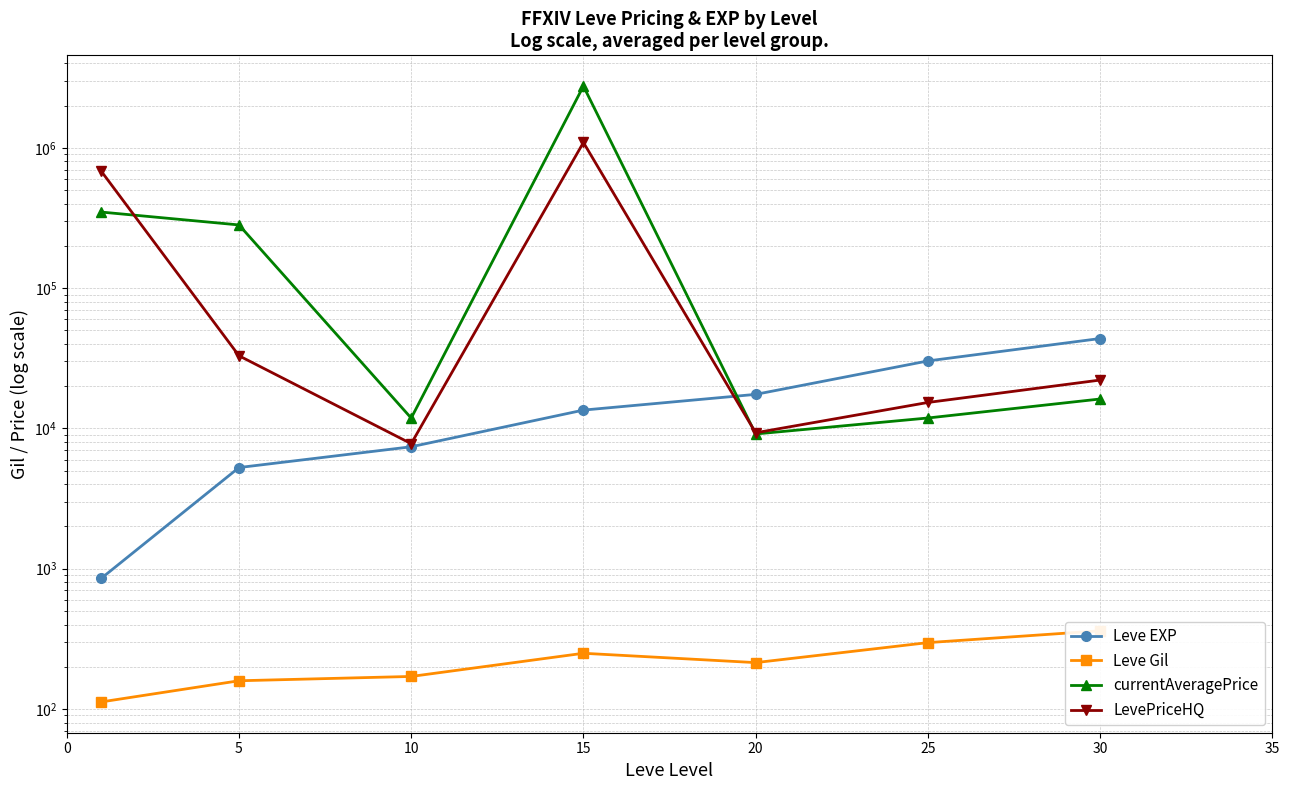

What is the sum of all currentAveragePrice values?

3432962.0